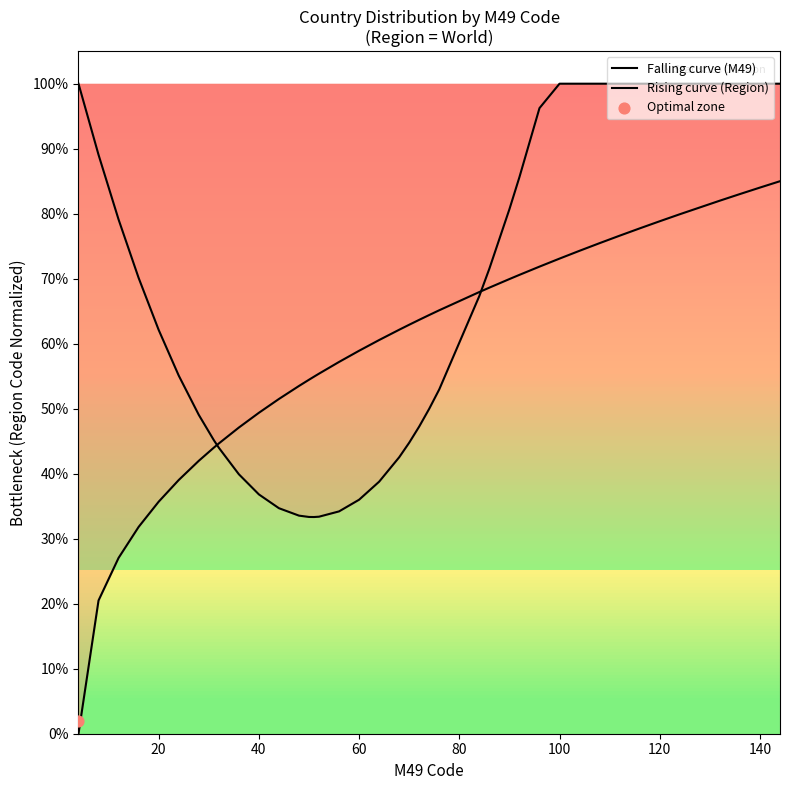

At how many categories does at least one series exceed 0?

40